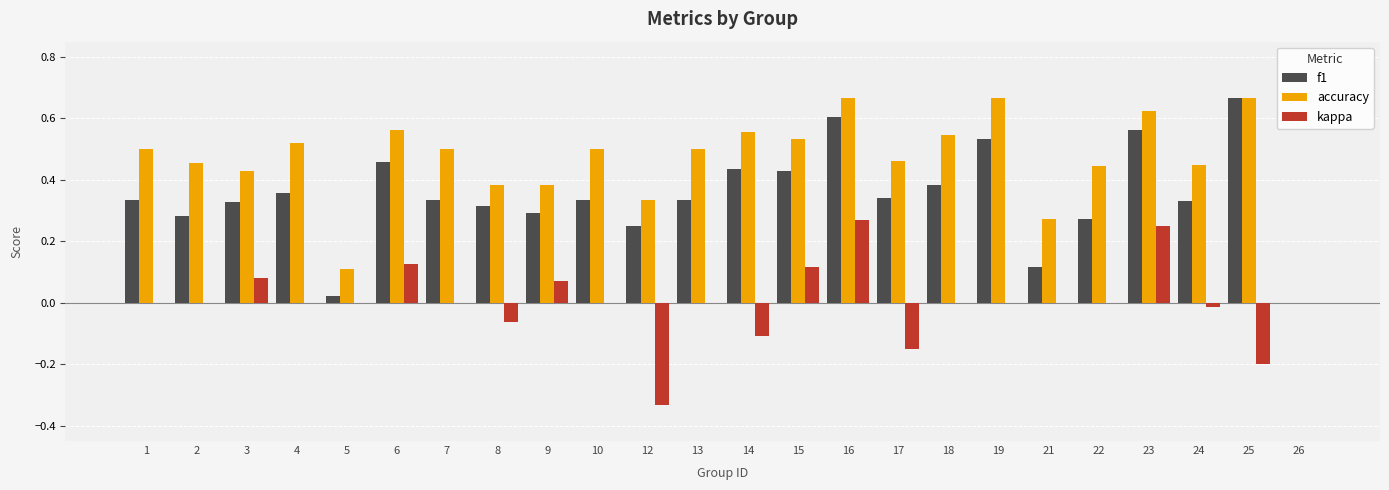

Between 4 and 6, which series saw the biggest shift?

kappa